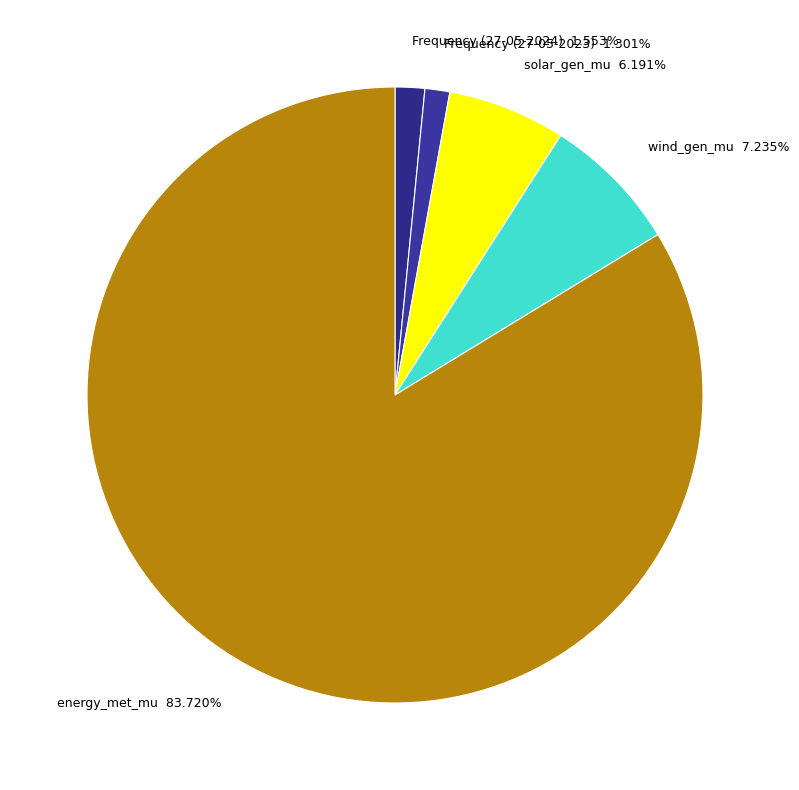

The wind_gen_mu slice represents 1% of the pie. True or false?

False